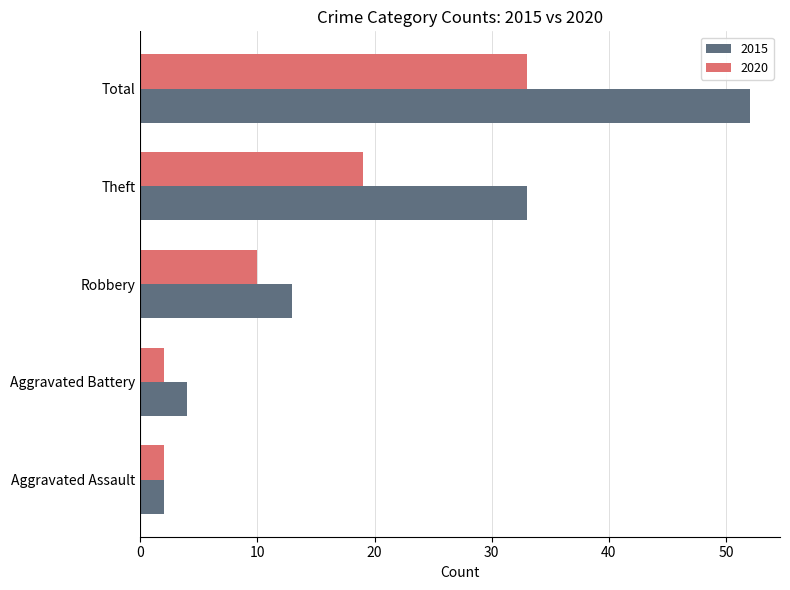

At which category is the sum across all series the highest?

Total